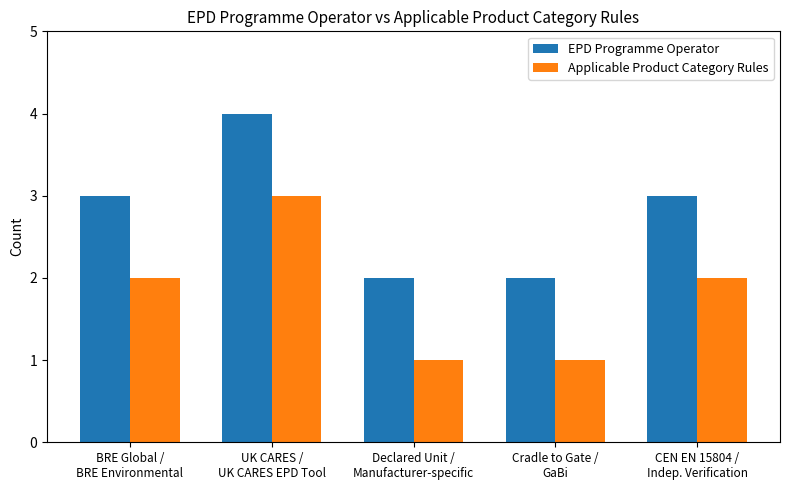

What is the sum of the EPD Programme Operator values at Declared Unit /
Manufacturer-specific and BRE Global /
BRE Environmental?

5